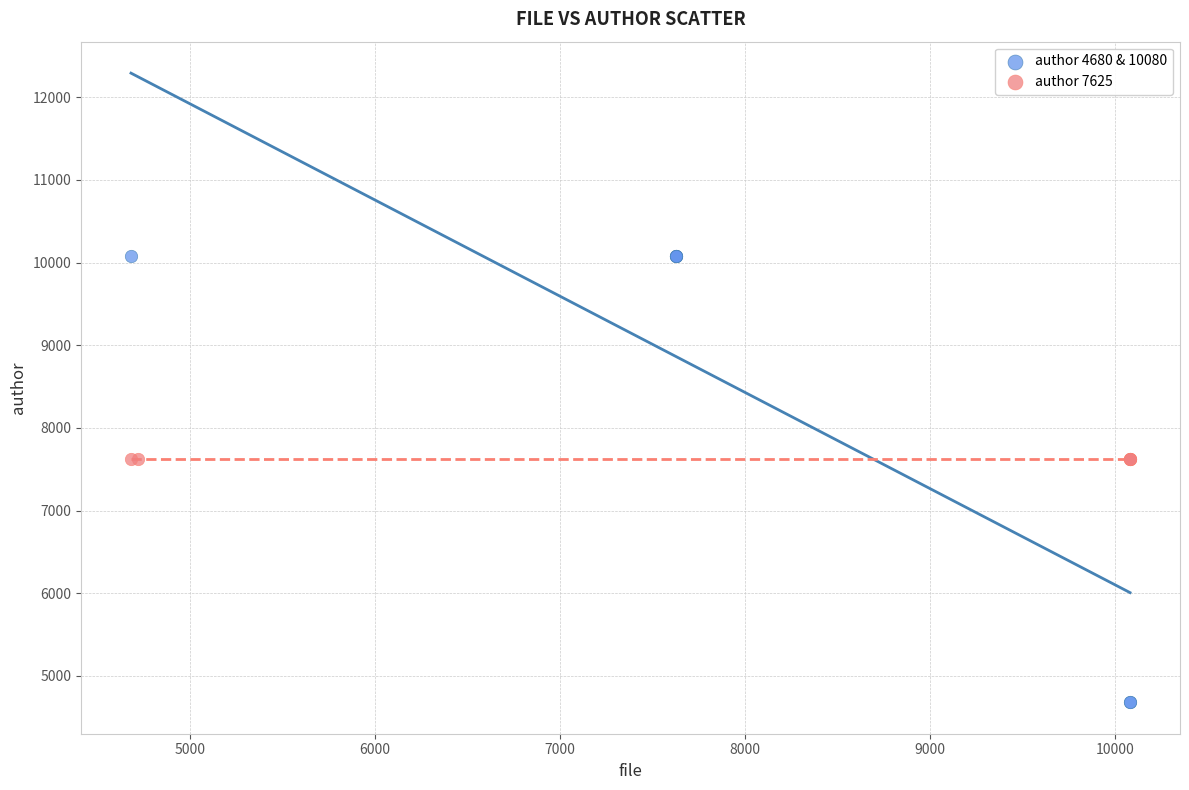

Which series reaches the maximum Y coordinate?

author 4680 & 10080